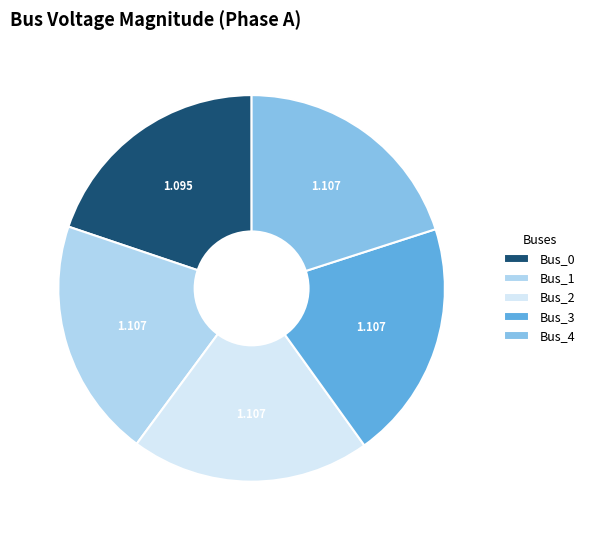

True or false: Bus_3 accounts for 20% of the total.

True